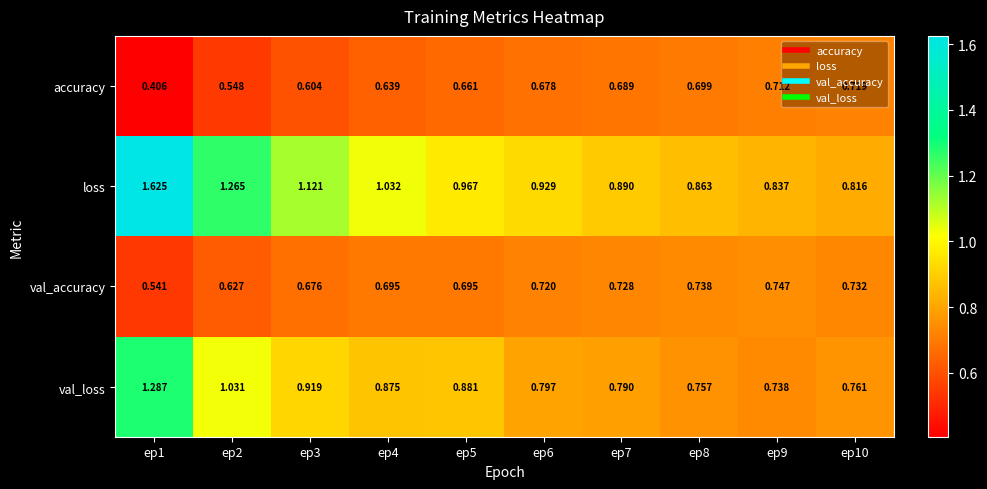

Between ep5 and ep8, which series saw the biggest shift?

val_loss